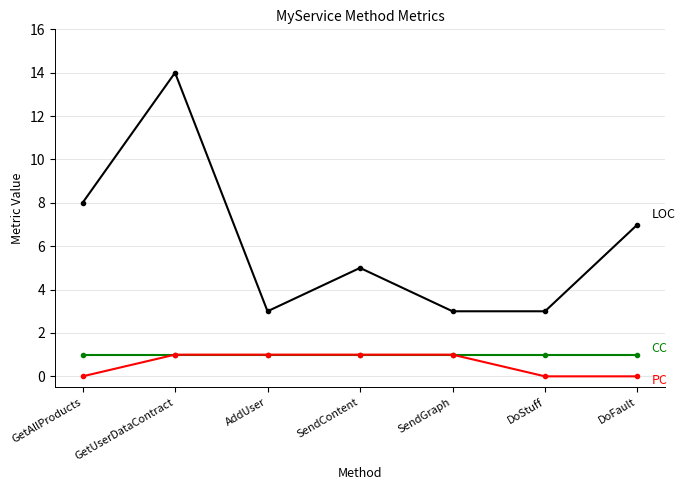

What is the total value across all series at GetUserDataContract?

16